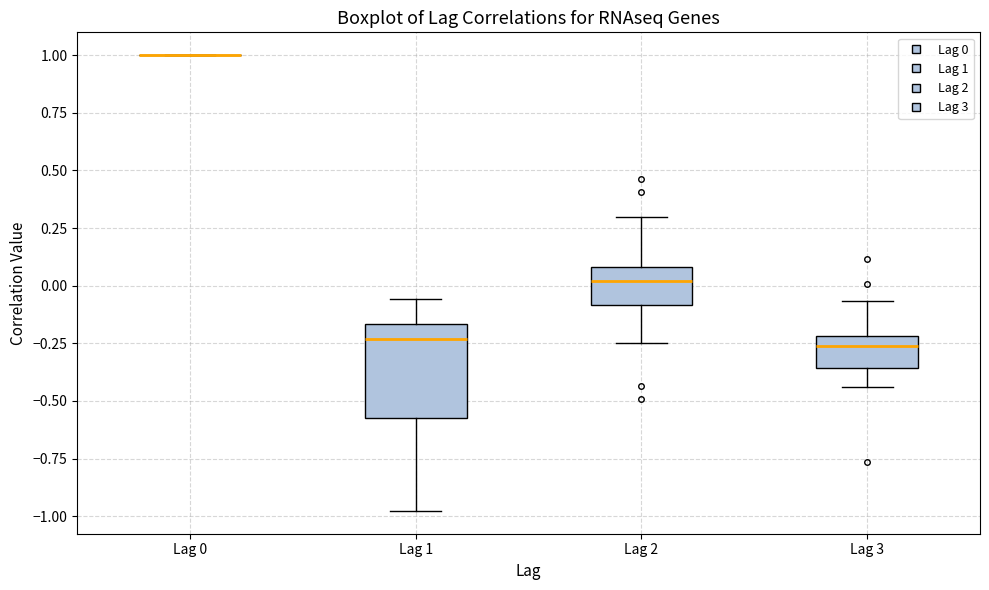

Reading left to right, transcribe this box plot: for each box, give where its median line is, the range the box spans, and where its two whiskers end, as read against the y-axis. The values are not printed on the chart, so give them approximately, as read against the axis.

Lag 0: box collapsed to a line at 1.00, whiskers 1.00 to 1.00
Lag 1: median -0.25, box -0.55 to -0.15, whiskers -1.00 to -0.05
Lag 2: median 0.00, box -0.10 to 0.10, whiskers -0.25 to 0.30
Lag 3: median -0.25, box -0.35 to -0.20, whiskers -0.45 to -0.05